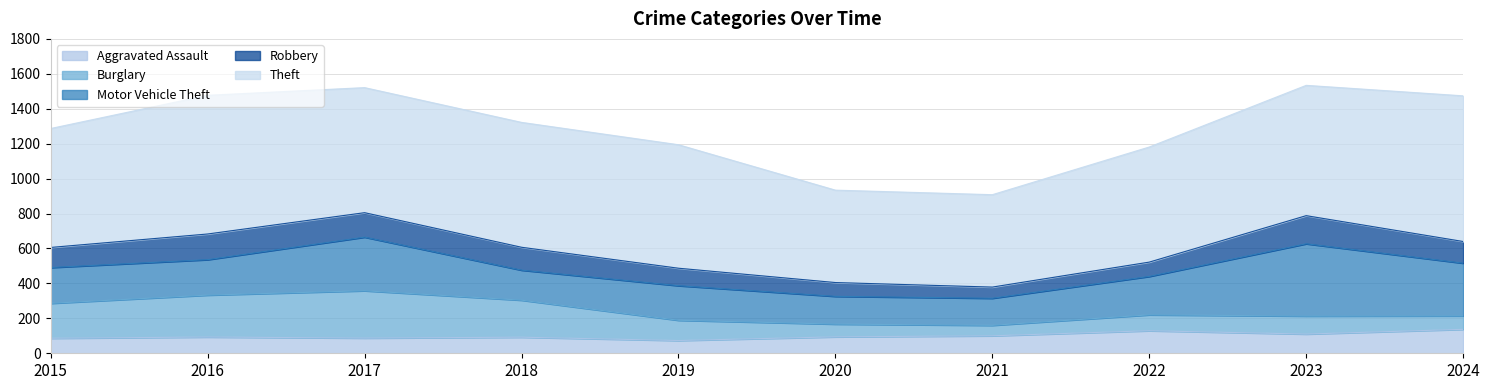

What is the total value across all series at 2019?

1194